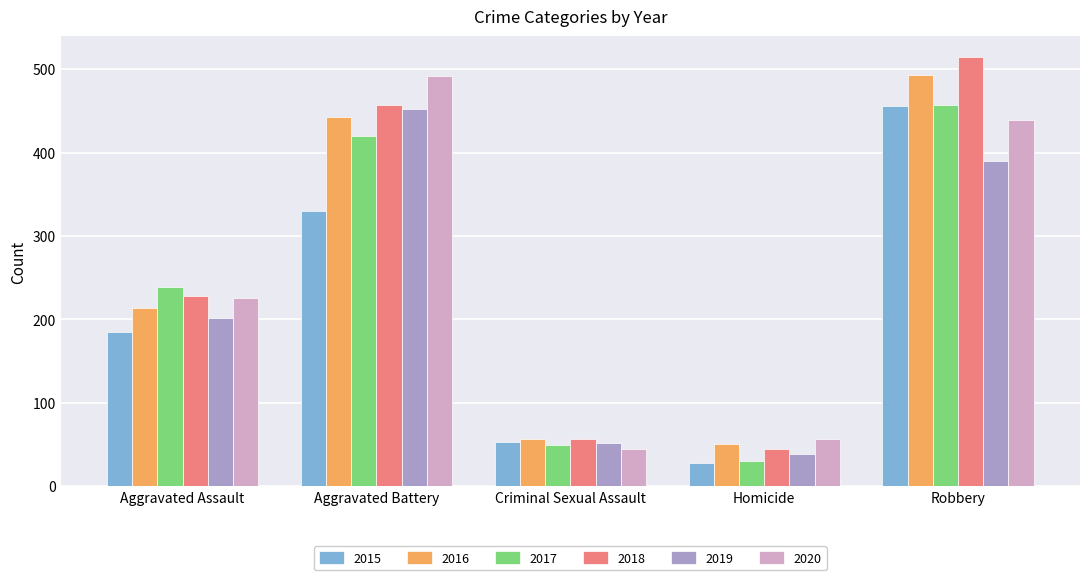

Reading left to right, what are all the values shown in this chart?

2015: Aggravated Assault=185	Aggravated Battery=330	Criminal Sexual Assault=53	Homicide=28	Robbery=456
2016: Aggravated Assault=213	Aggravated Battery=443	Criminal Sexual Assault=56	Homicide=51	Robbery=493
2017: Aggravated Assault=239	Aggravated Battery=420	Criminal Sexual Assault=49	Homicide=30	Robbery=457
2018: Aggravated Assault=228	Aggravated Battery=457	Criminal Sexual Assault=57	Homicide=44	Robbery=514
2019: Aggravated Assault=201	Aggravated Battery=452	Criminal Sexual Assault=52	Homicide=38	Robbery=390
2020: Aggravated Assault=226	Aggravated Battery=492	Criminal Sexual Assault=44	Homicide=56	Robbery=439